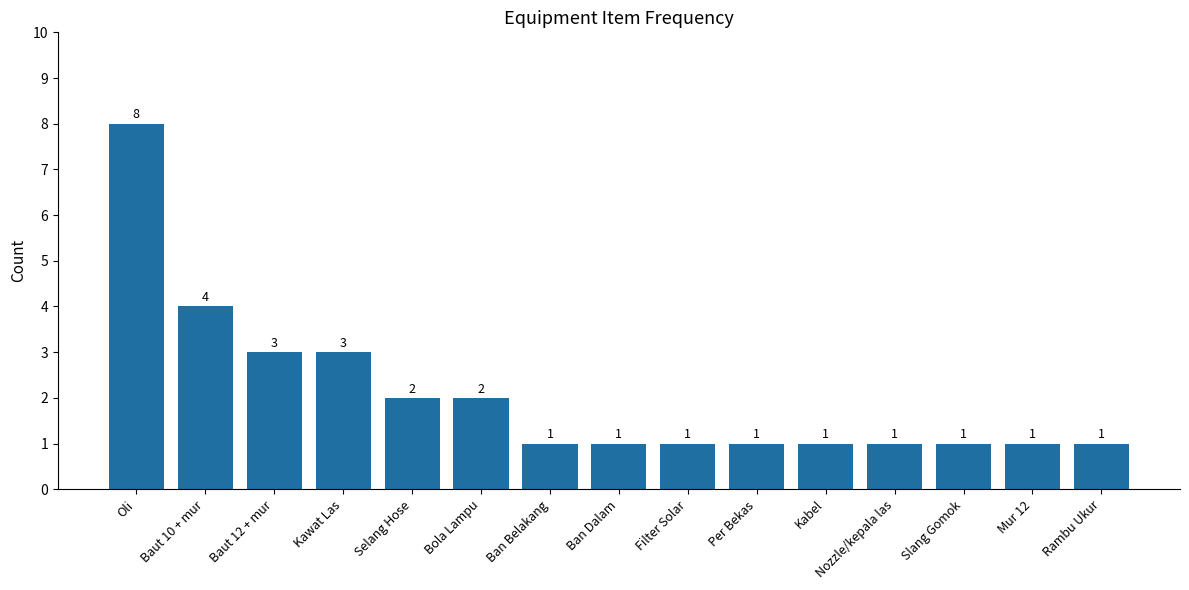

What is the value of the 13th bar from the left?

1